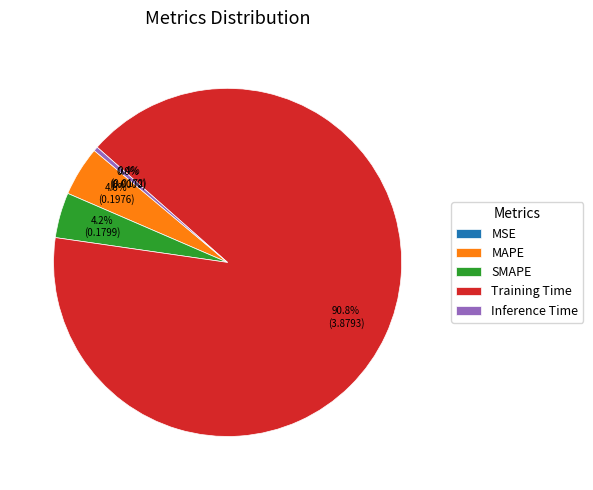

Does Training Time account for over 50% of the chart?

Yes